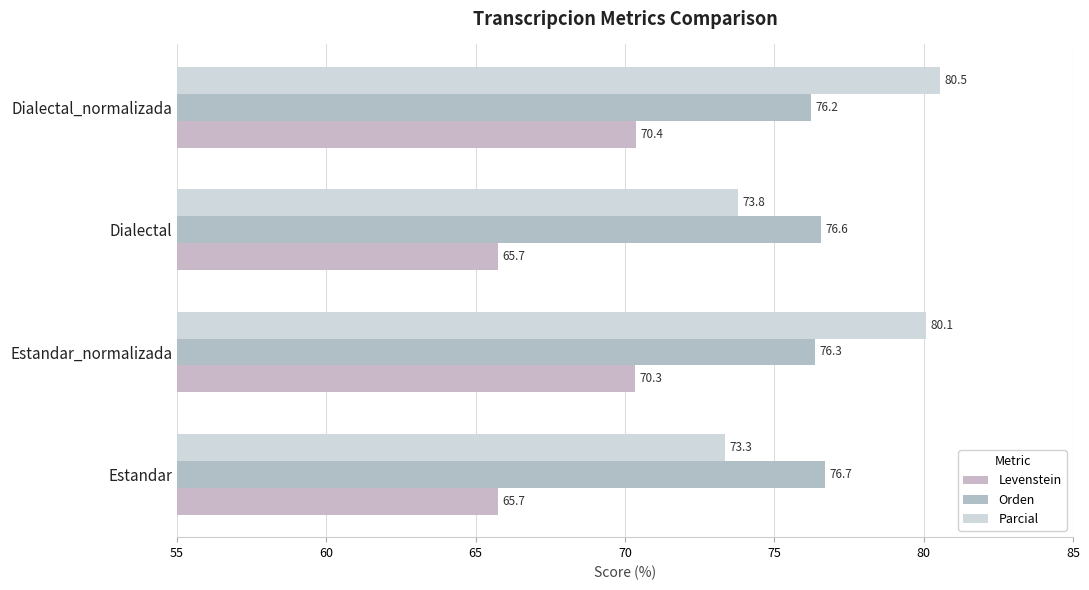

At which label is Parcial closest to 76?

Dialectal